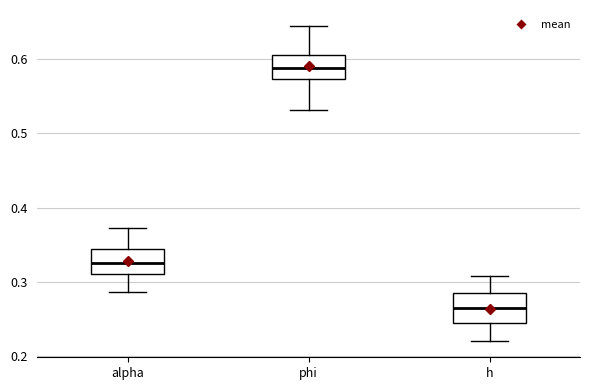

Reading left to right, transcribe this box plot: for each box, give where its median line is, the range the box spans, and where its two whiskers end, as read against the y-axis. The values are not printed on the chart, so give them approximately, as read against the axis.

alpha: median 0.33, box 0.31 to 0.34, whiskers 0.29 to 0.37
phi: median 0.59, box 0.57 to 0.61, whiskers 0.53 to 0.64
h: median 0.26, box 0.25 to 0.29, whiskers 0.22 to 0.31